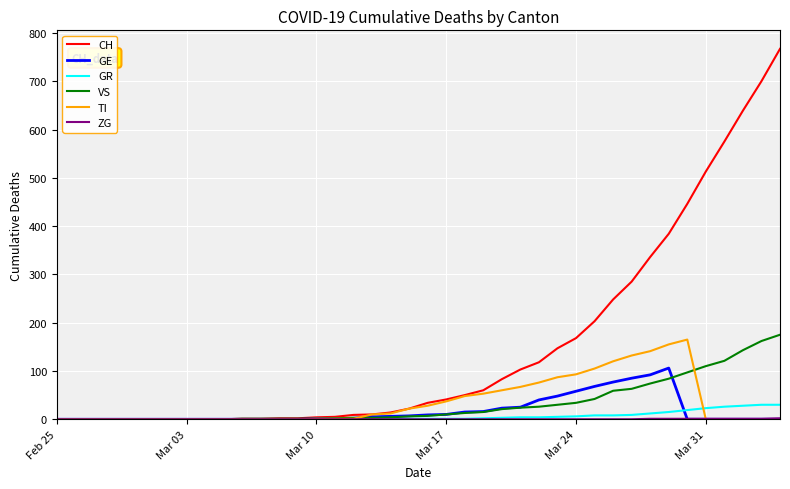

What is the highest value of the GR series?

30